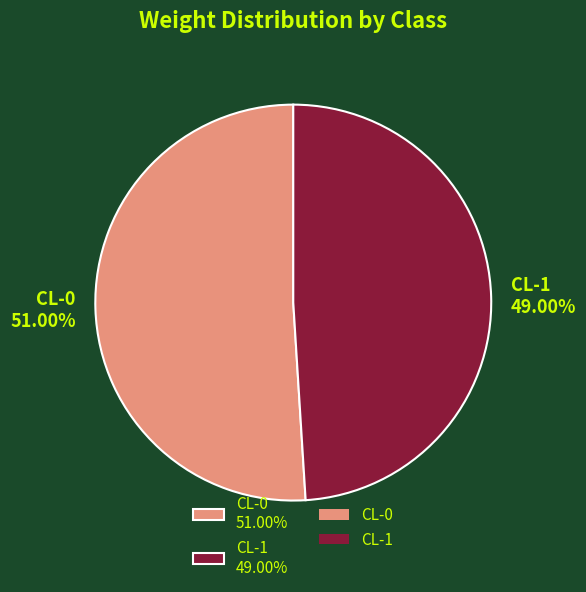

Does CL-1 account for over 50% of the chart?

No